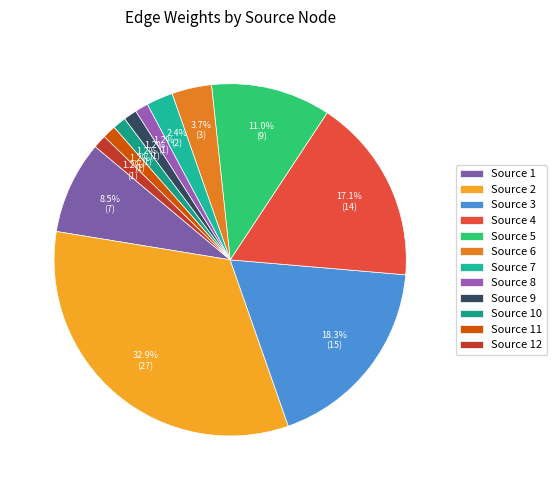

How many slices are in this pie chart?

12